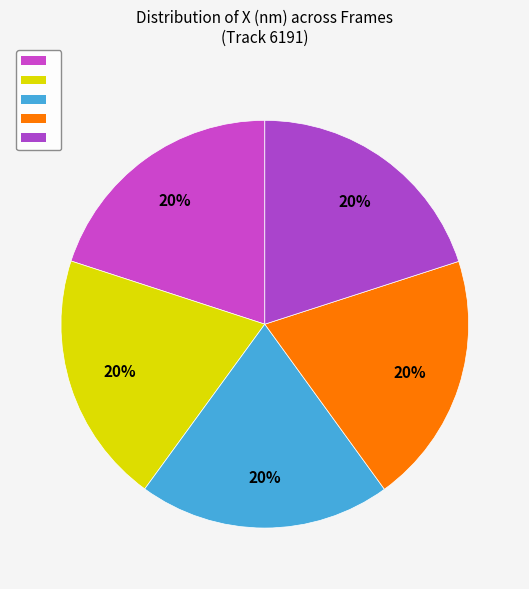

How many slices are in this pie chart?

5